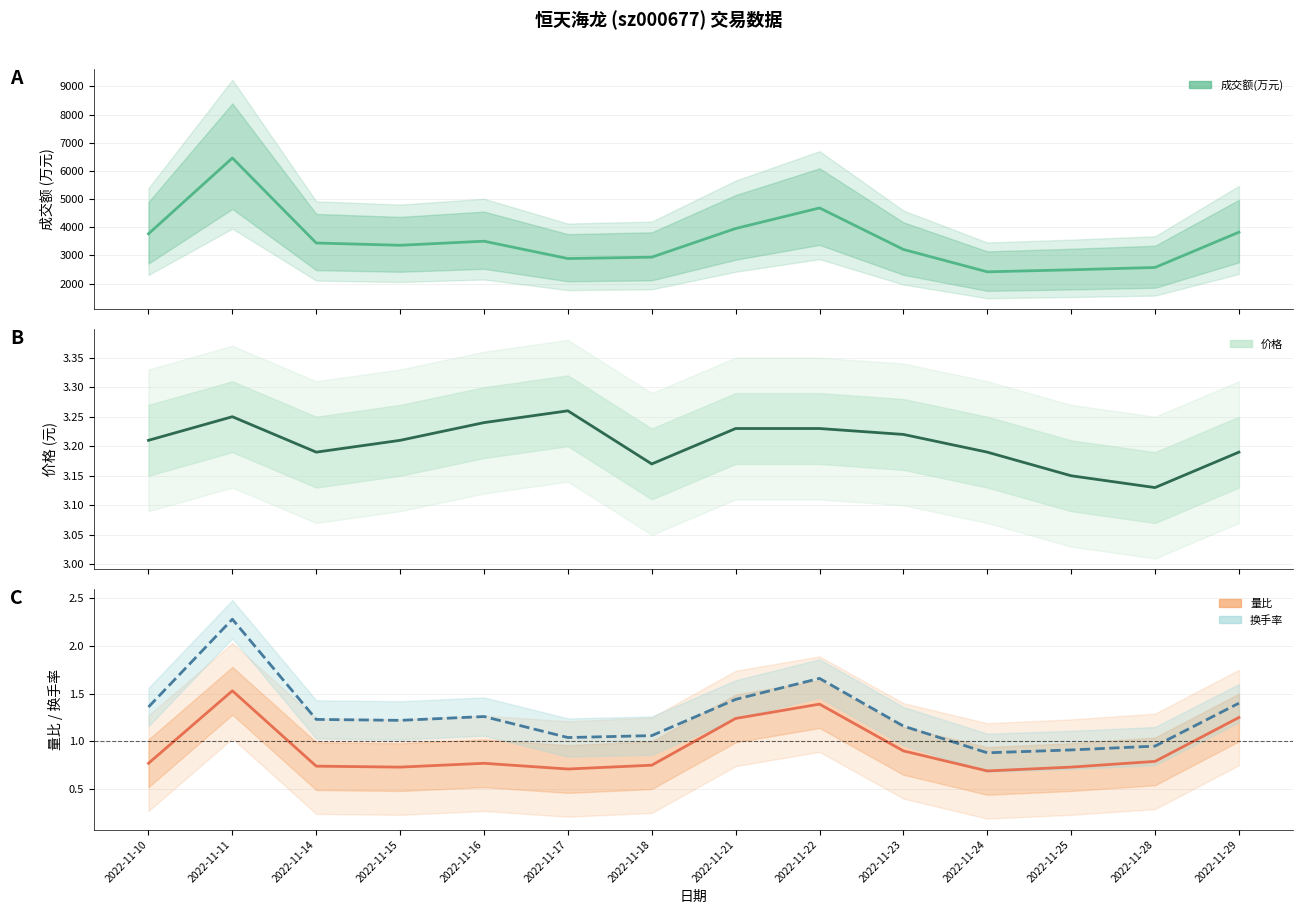

Rank the series by their maximum value, from highest to lowest.

成交额(万元), 价格, 换手率, 量比